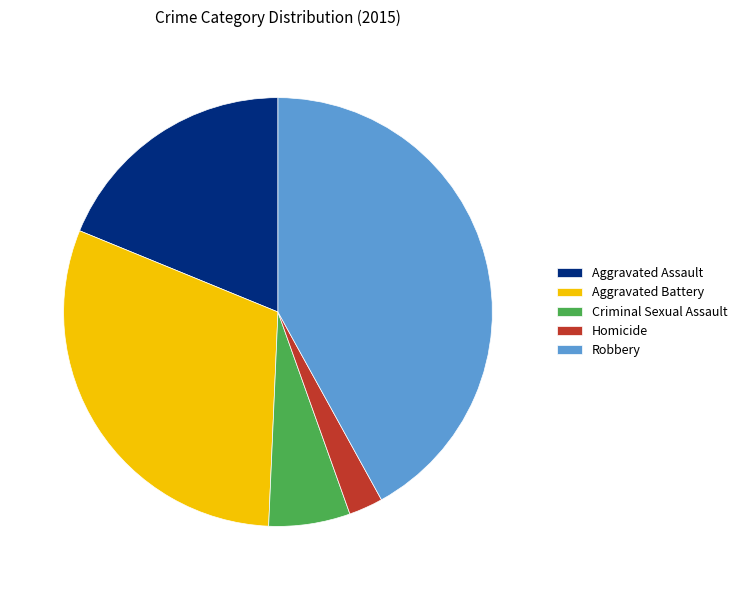

How many segments does this pie chart have?

5